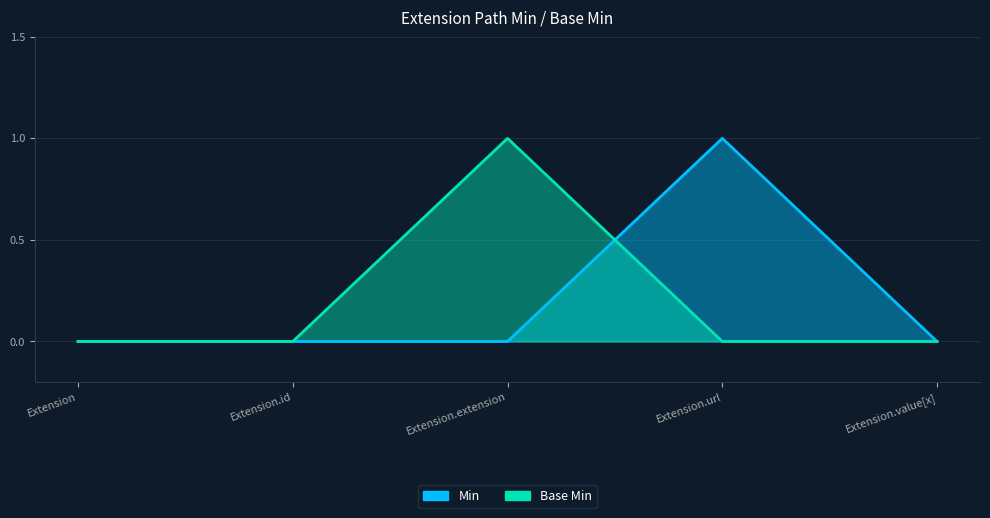

Between Extension and Extension.url, which series saw the biggest shift?

Min